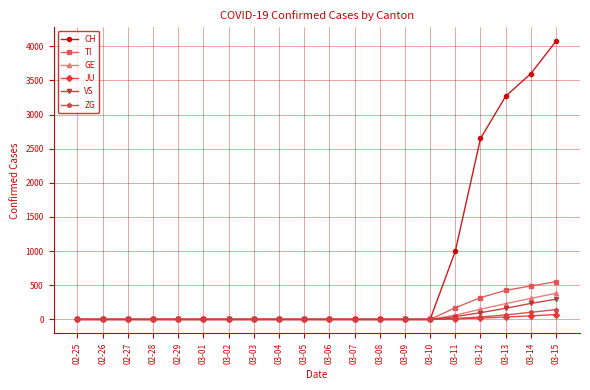

At which category is the sum across all series the highest?

03-15